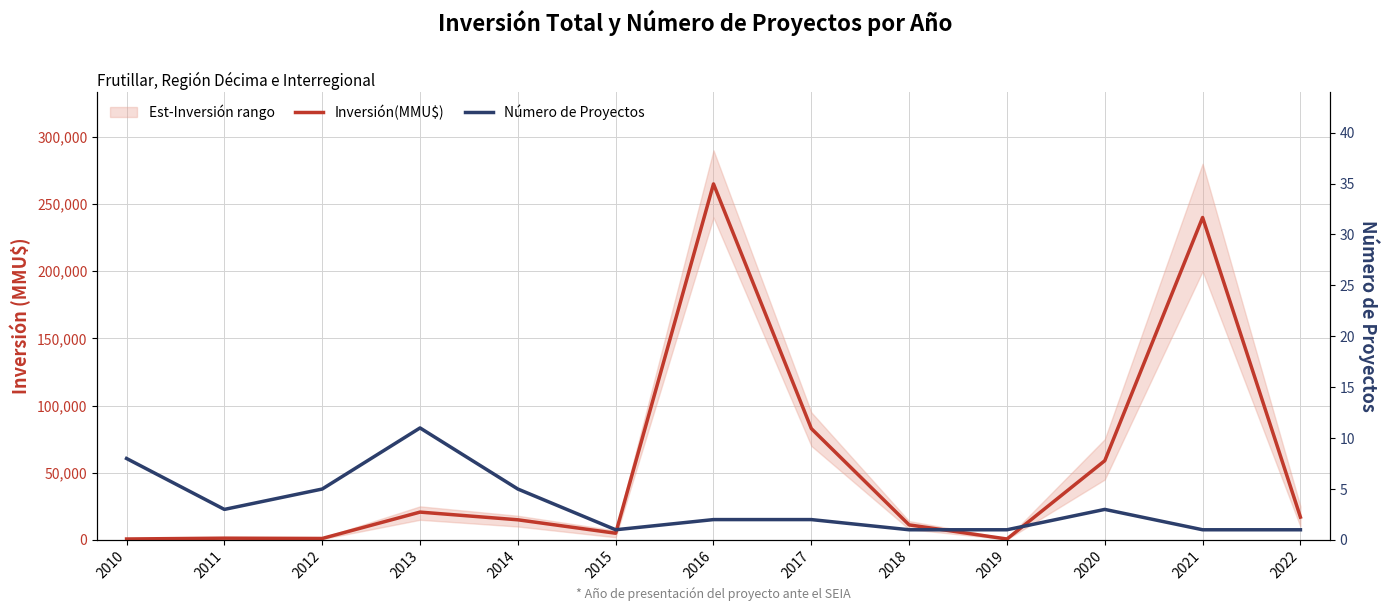

What is the spread (max minus min) of values at 2019?

699